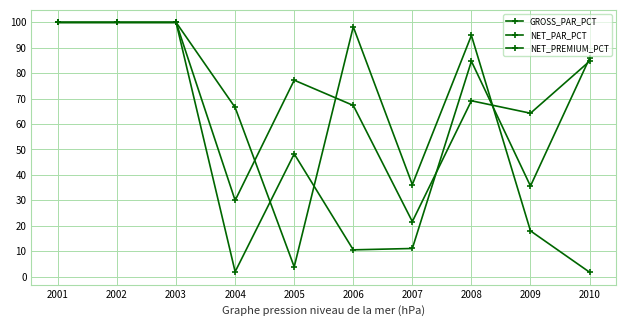

How many lines are shown in the chart?

3